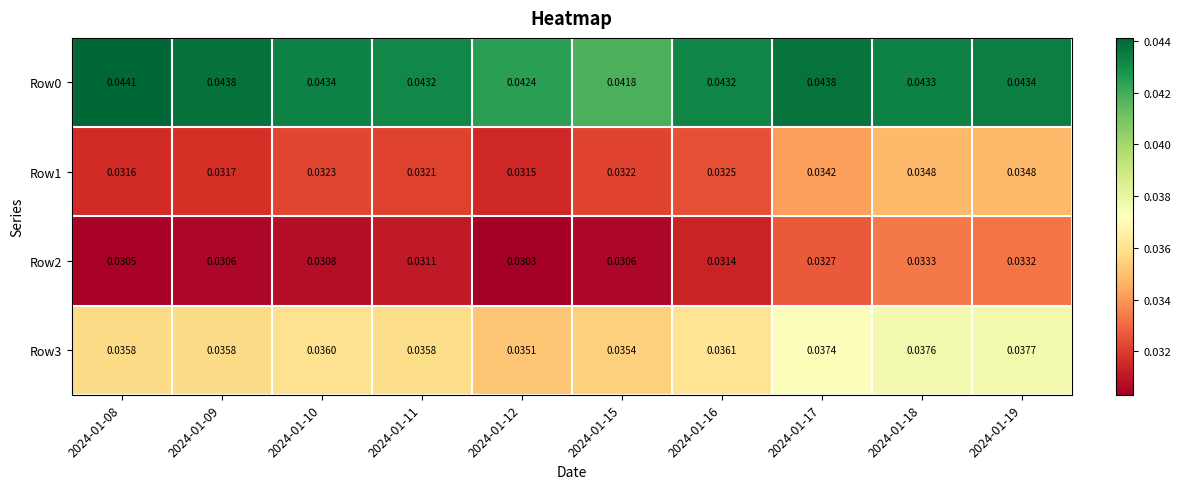

Is the value of Row3 at 2024-01-15 greater than the value of Row0 at 2024-01-16?

No